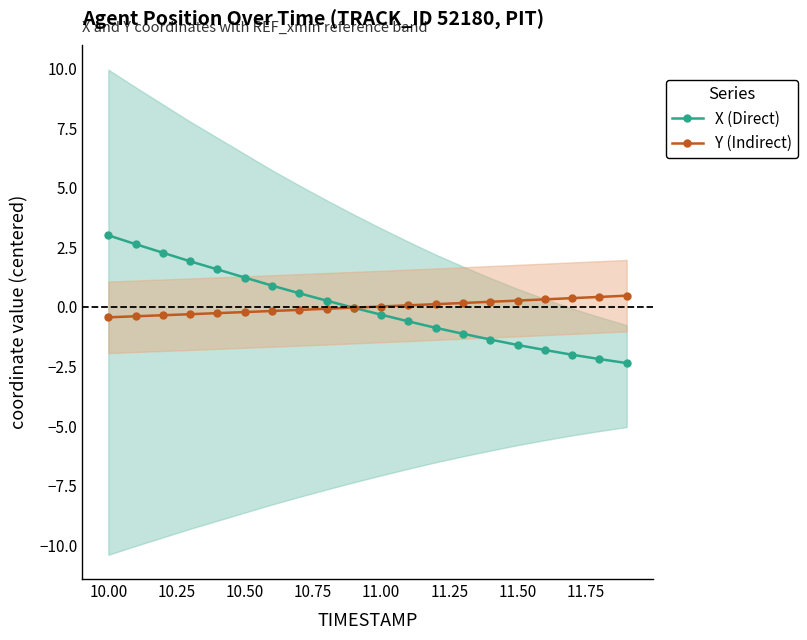

What is the difference between the second highest and minimum values in the X (Direct) series?

5.0